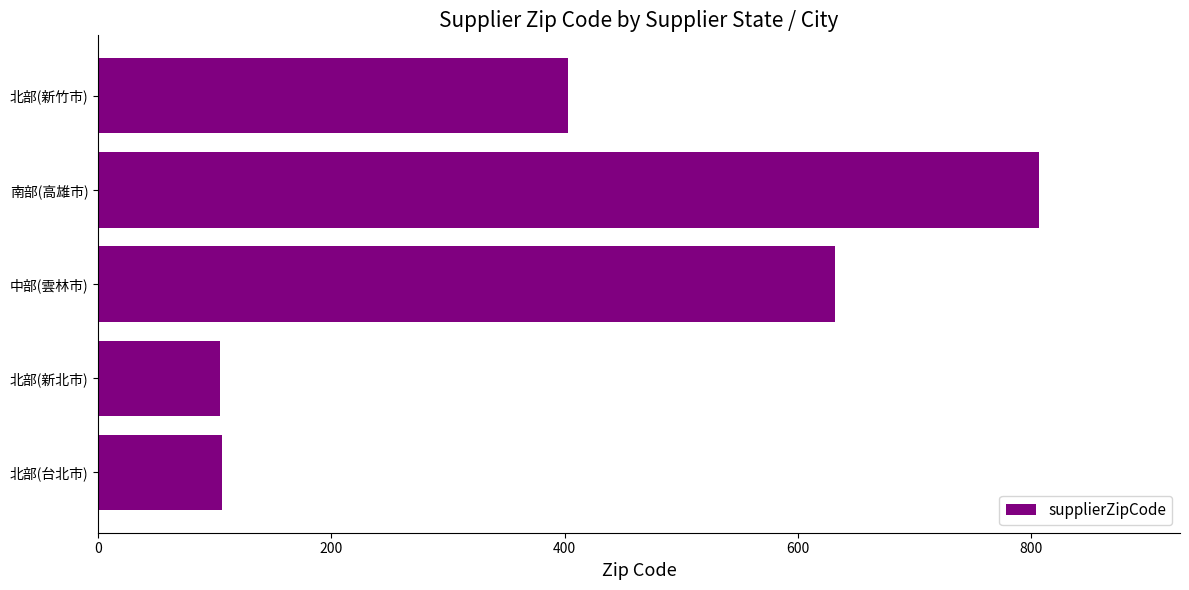

Approximately how many times larger is the value at 北部(新竹市) compared to 北部(新北市)?

3.9